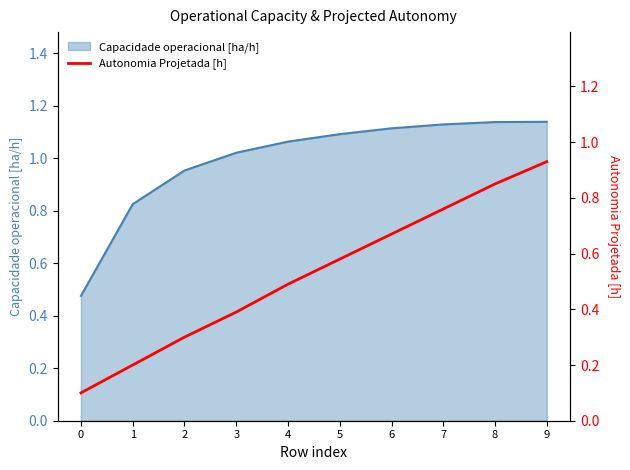

Rank the categories by value from highest to lowest.

9, 8, 7, 6, 5, 4, 3, 2, 1, 0